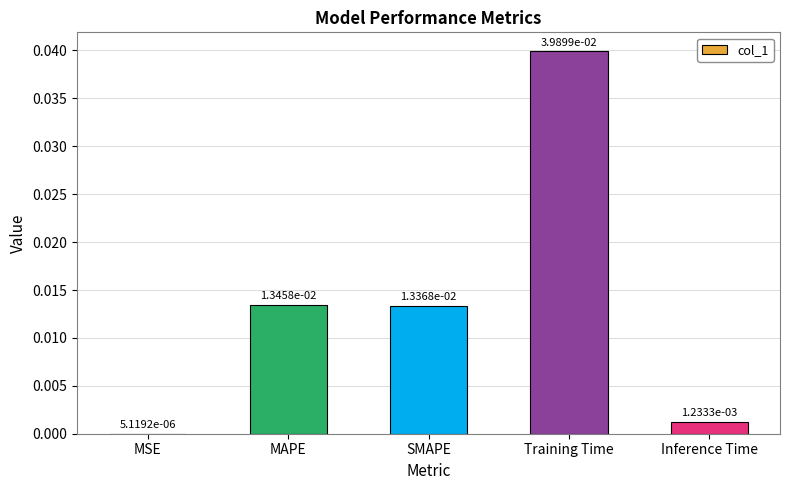

Where is the data nearest to the value 0?

MSE